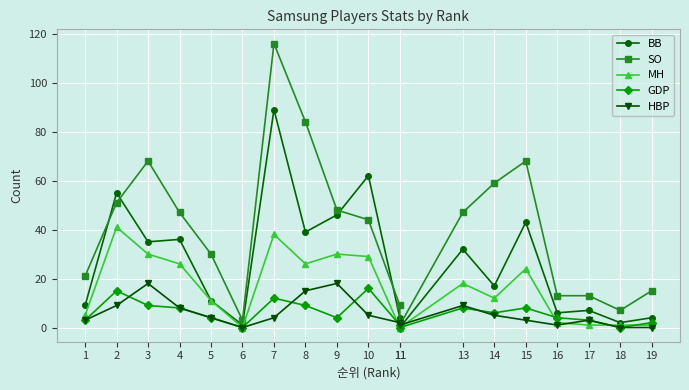

What is the value of the BB point at the 13th from the left?

32